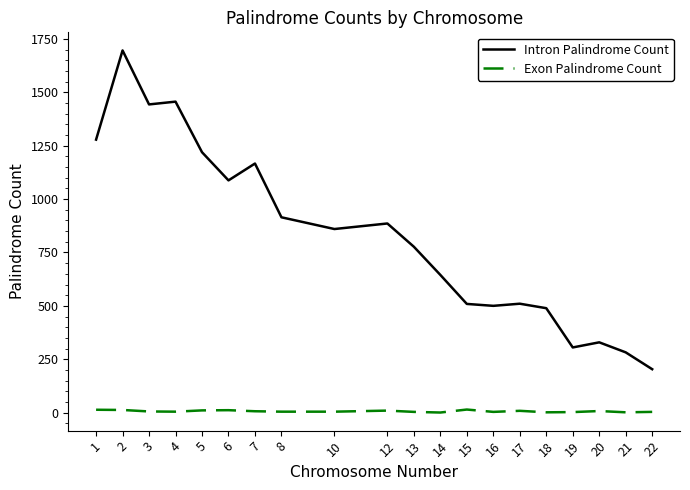

At 6, list the series in order from smallest to largest.

Exon Palindrome Count, Intron Palindrome Count